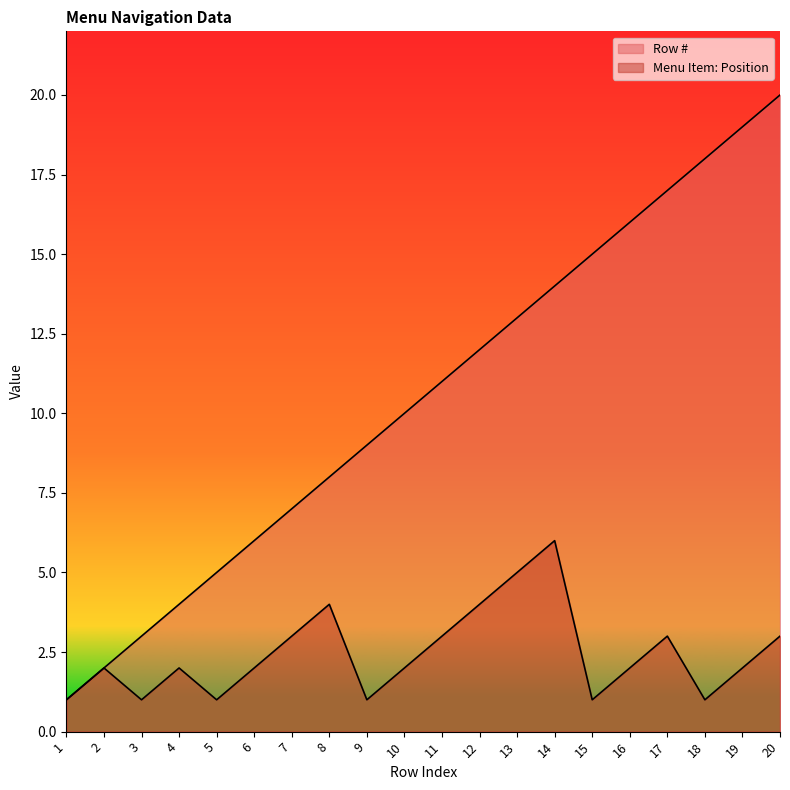

How many data points in Row # are less than 11?

10